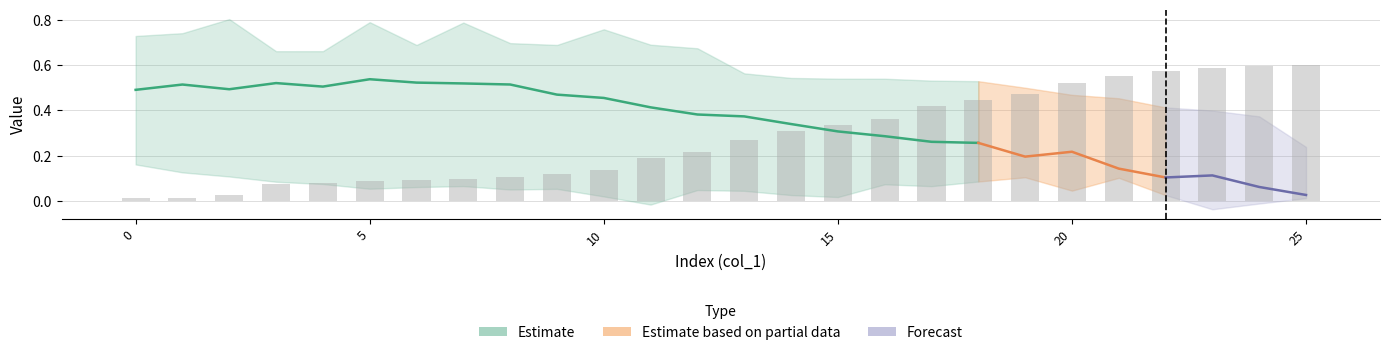

How many bars are there in total?

26